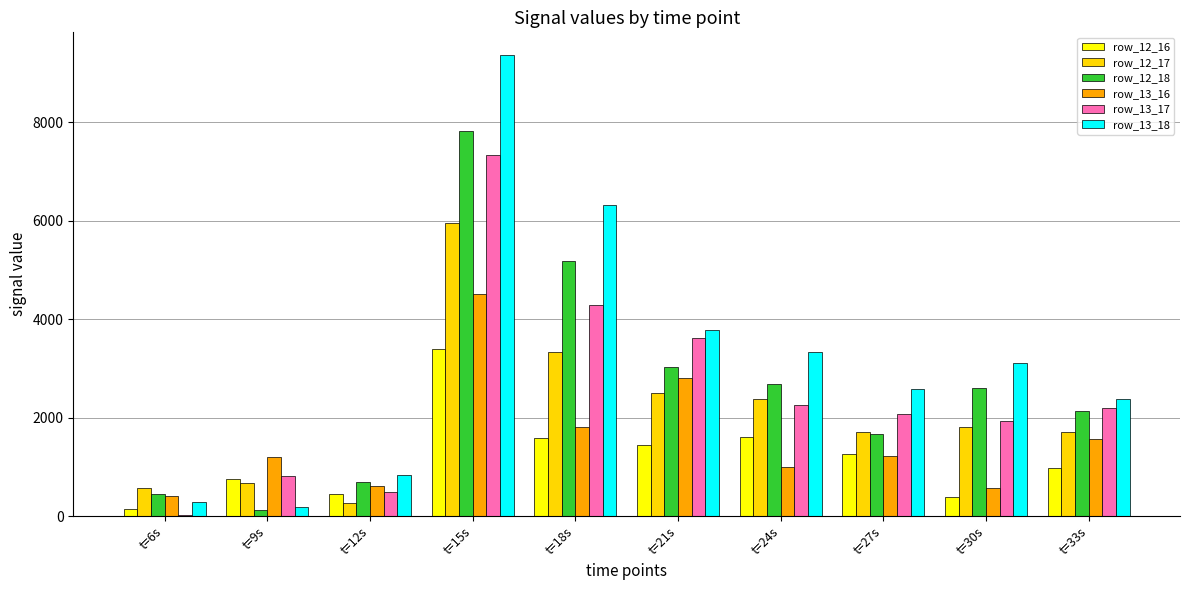

Which series has the largest range (max minus min)?

row_13_18